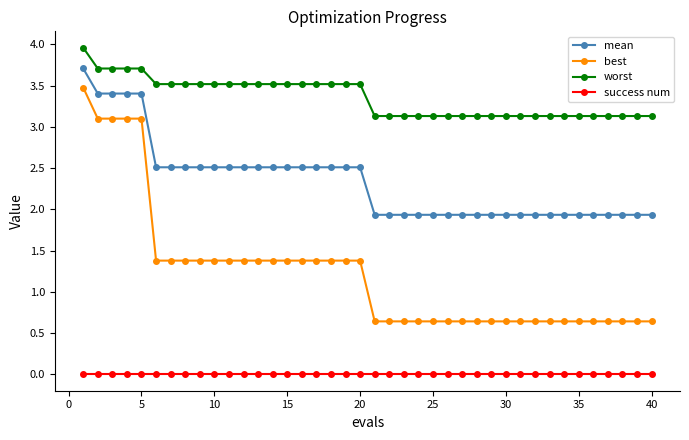

True or false: worst and best intersect in this chart.

False